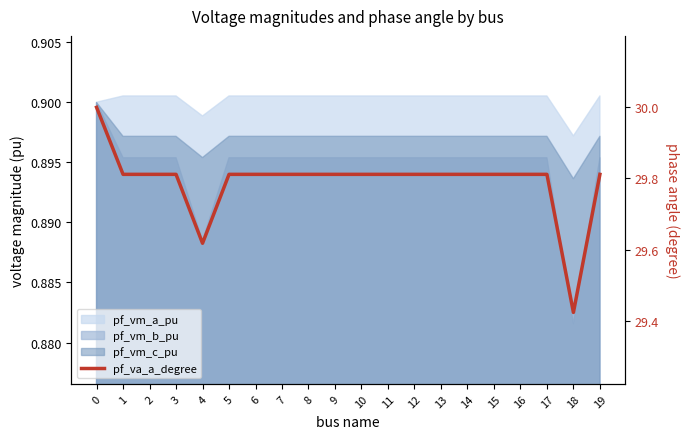

Where is the data nearest to the value 29?

18